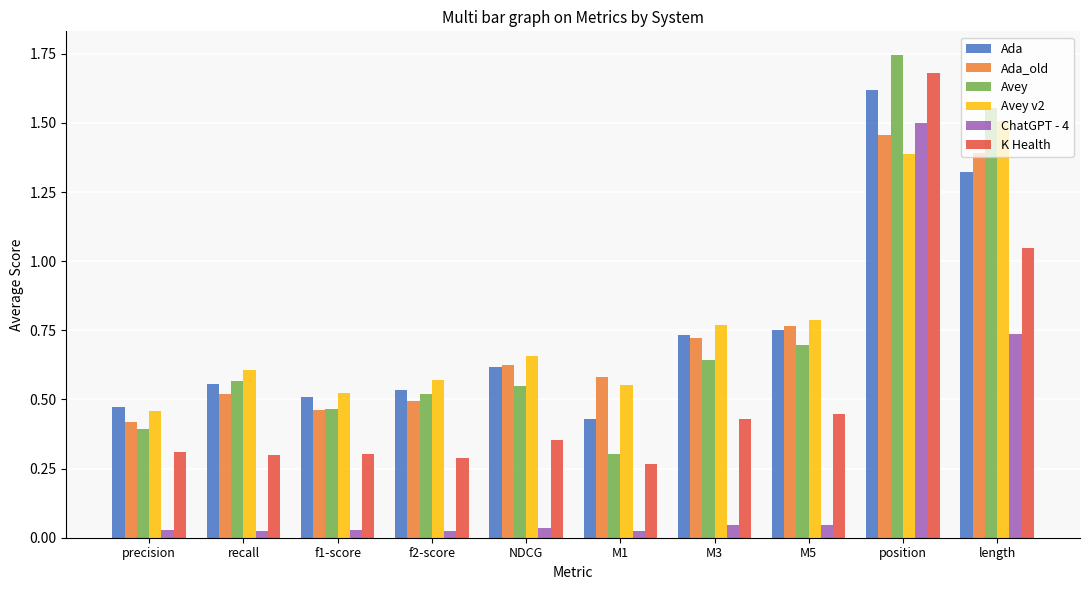

What is the label of the 8th bar from the right?

f1-score